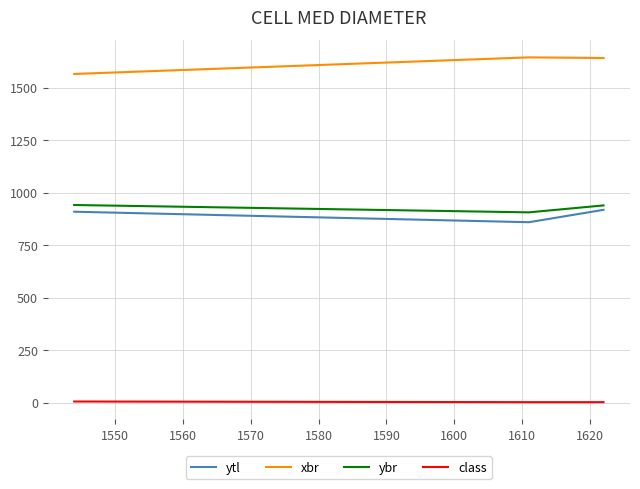

Which series has the largest total across all categories?

xbr